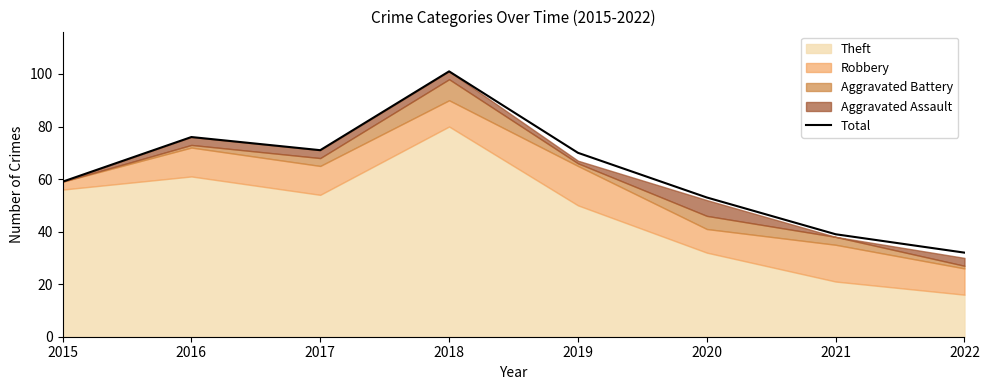

Between 2022 and 2015, which is larger?

2015